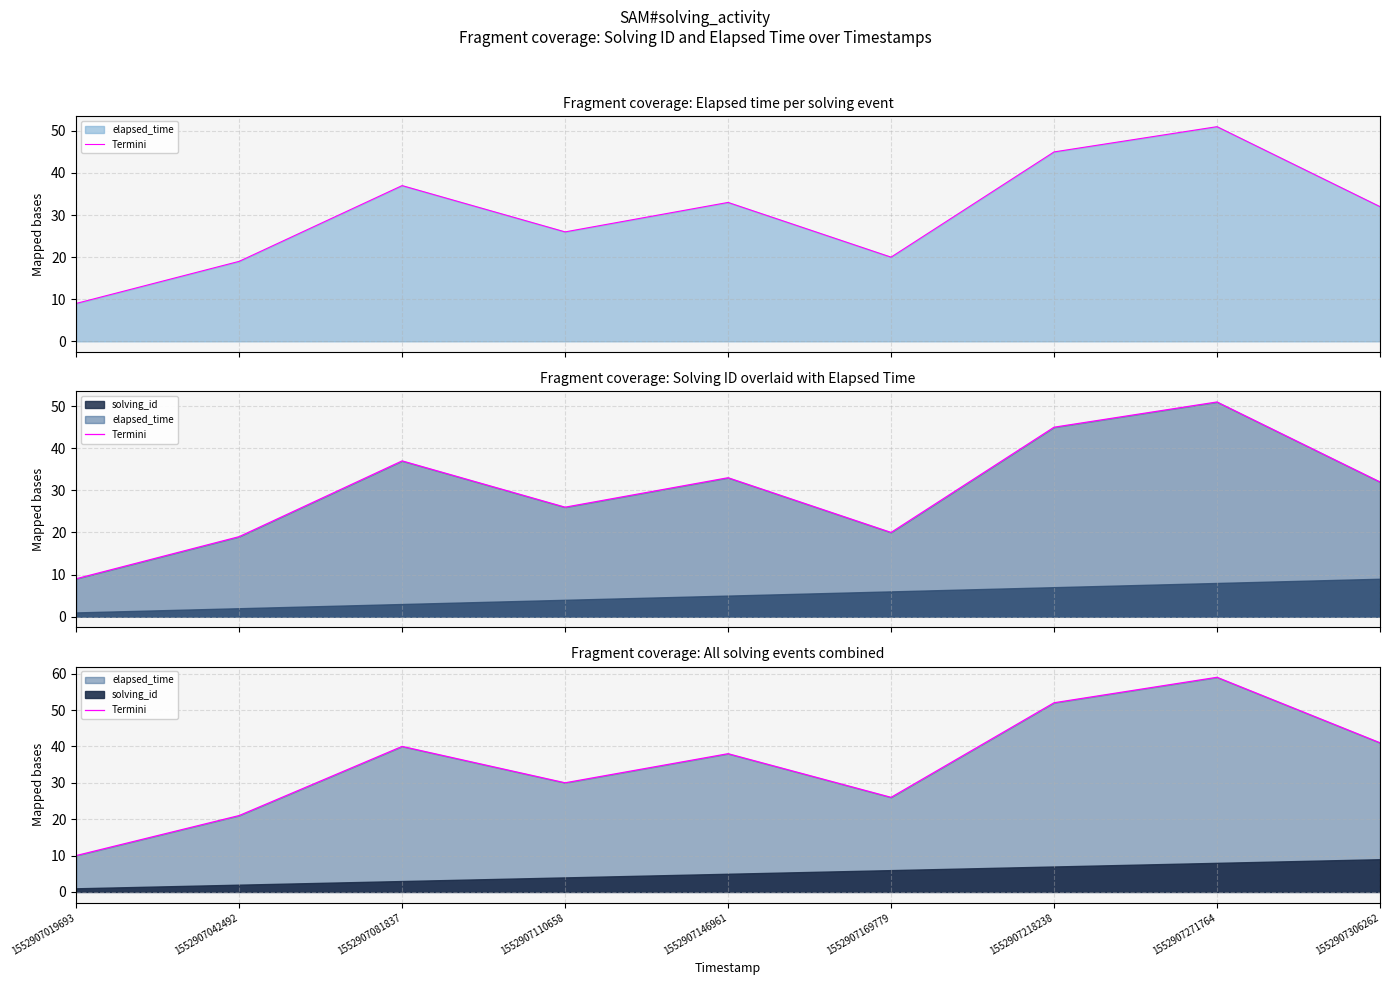

At which category does the chart reach its peak across all series?

1552907271764